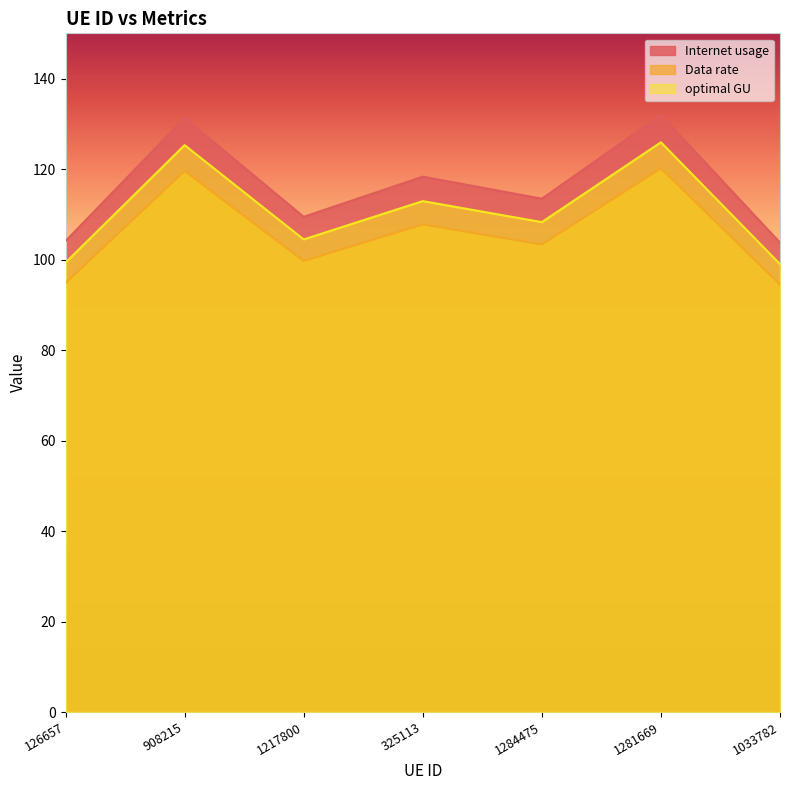

How many data points in Data rate are above 103?

4